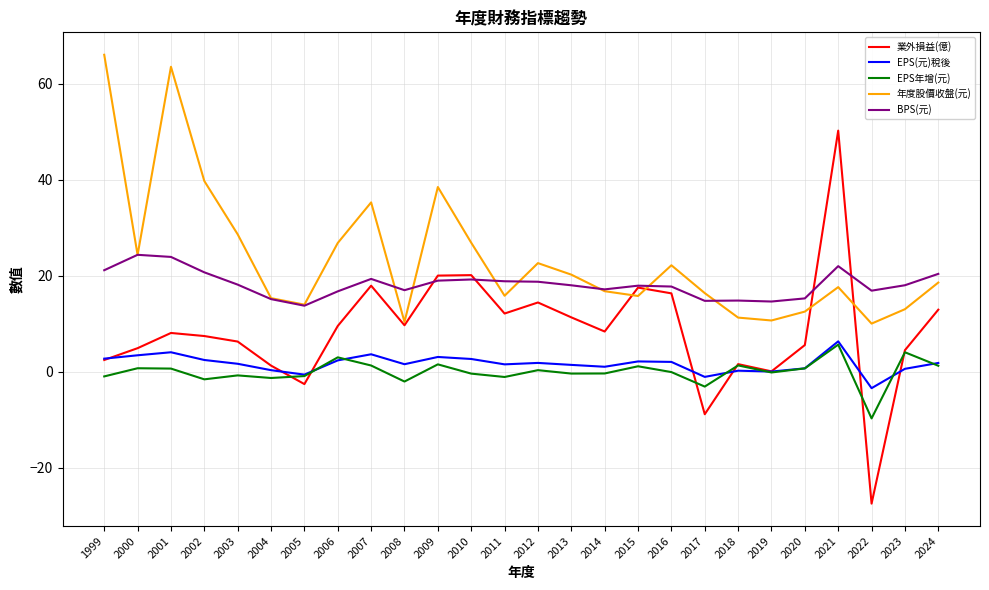

At which category does the chart reach its minimum across all series?

2022